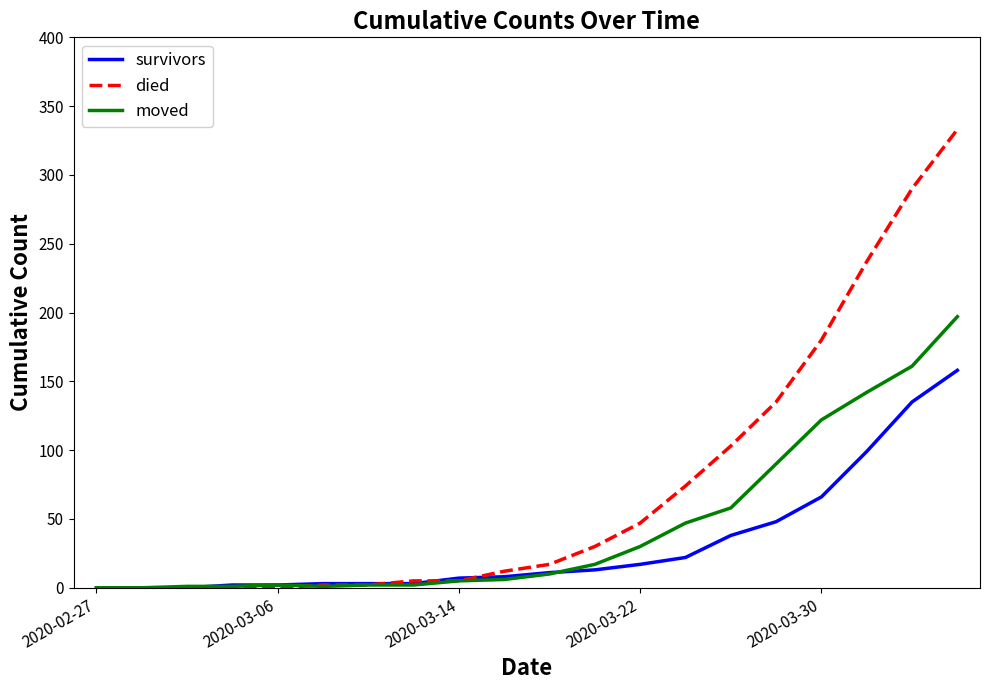

What is the greatest value displayed?

333